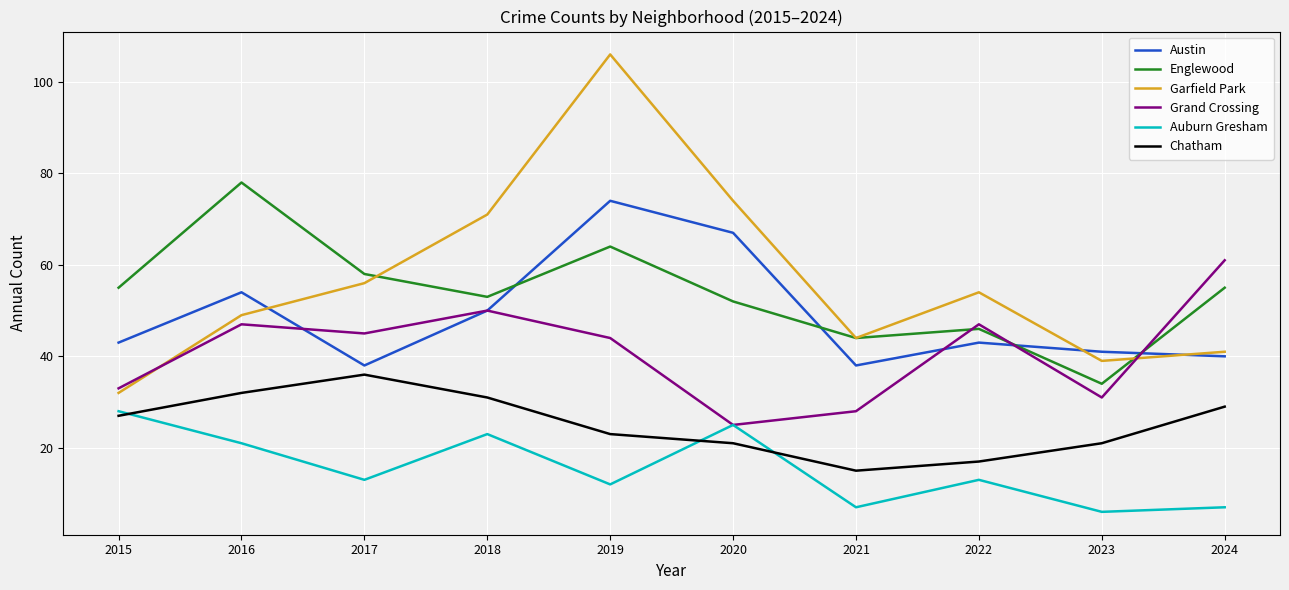

What is the sum of the Englewood values at 2018 and 2017?

111